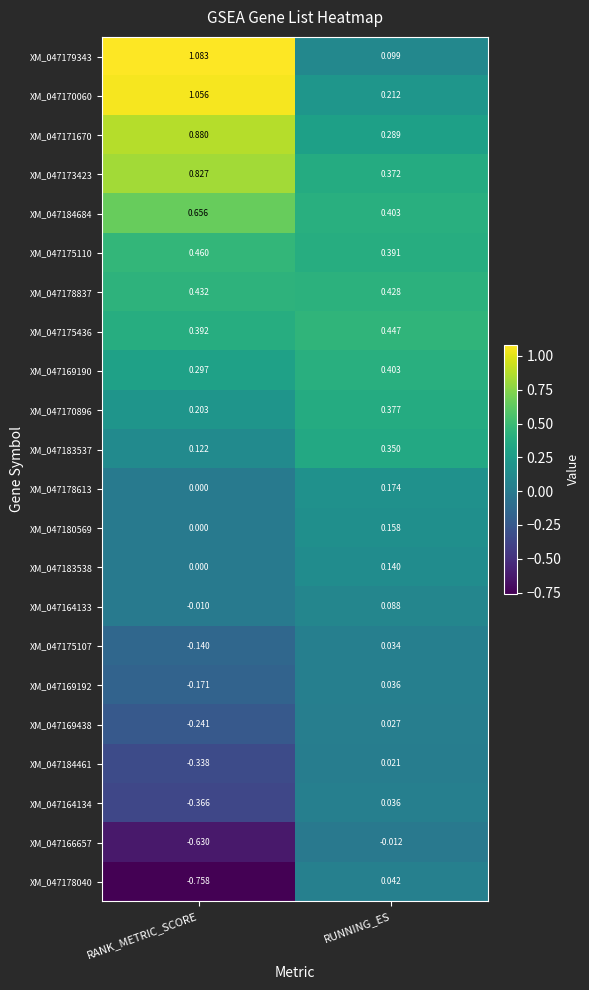

At which category is the sum across all series the highest?

RUNNING_ES